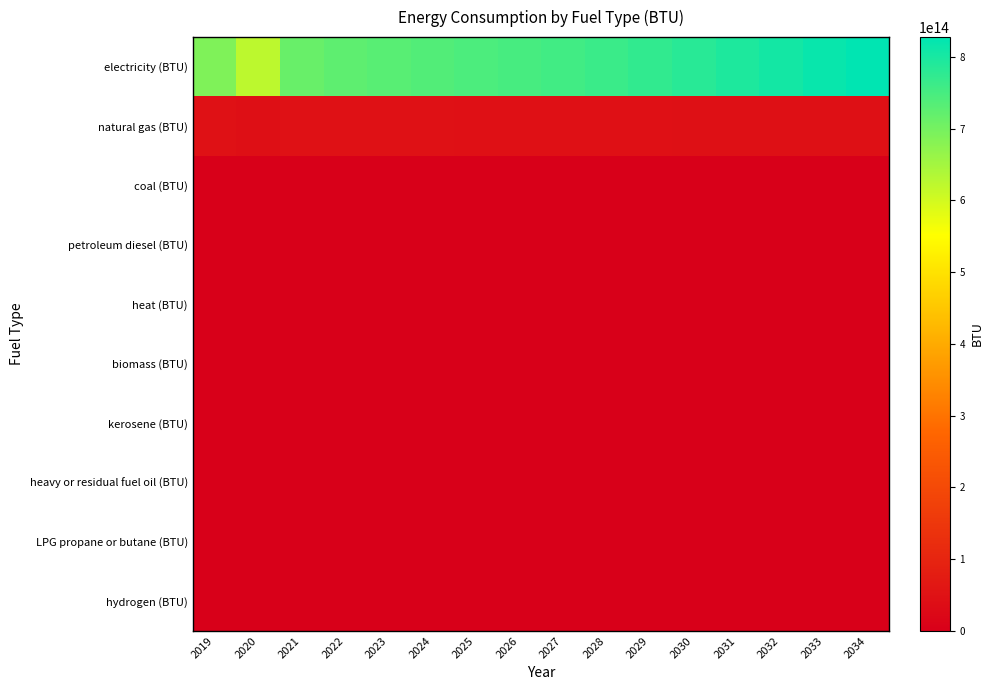

Between 2028 and 2034, which series saw the biggest shift?

electricity (BTU)